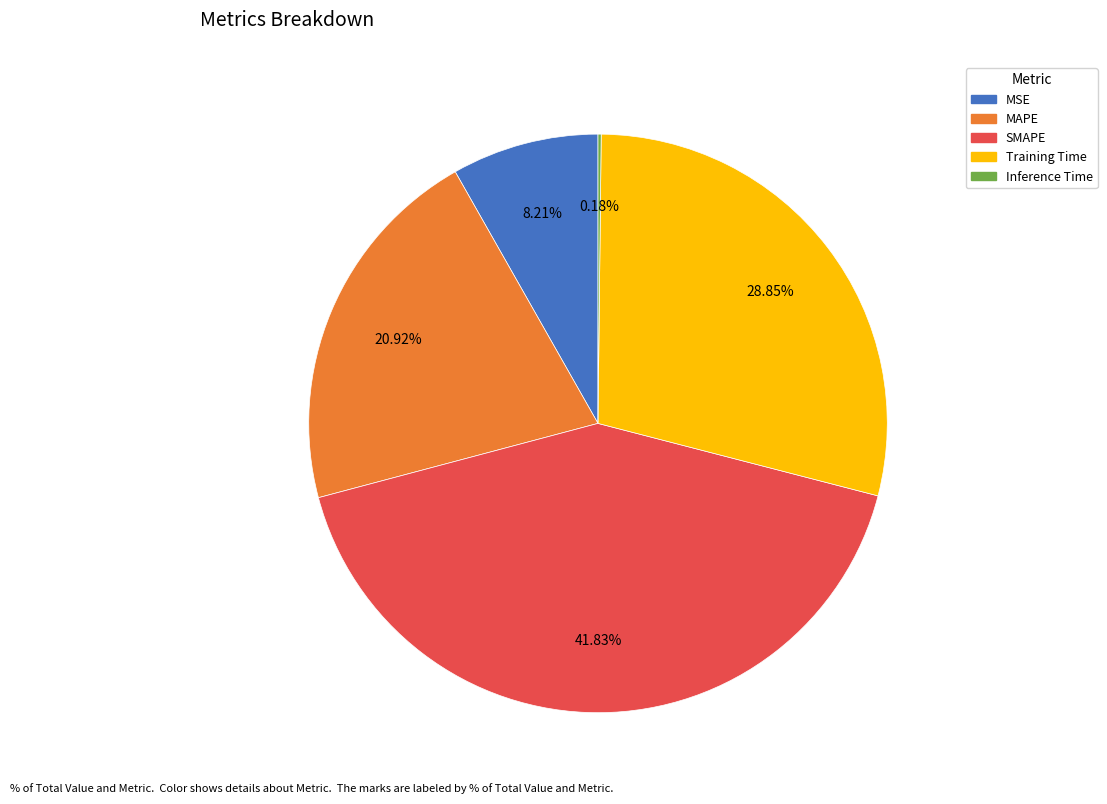

To the nearest percent, what percentage of the pie is MSE?

8%